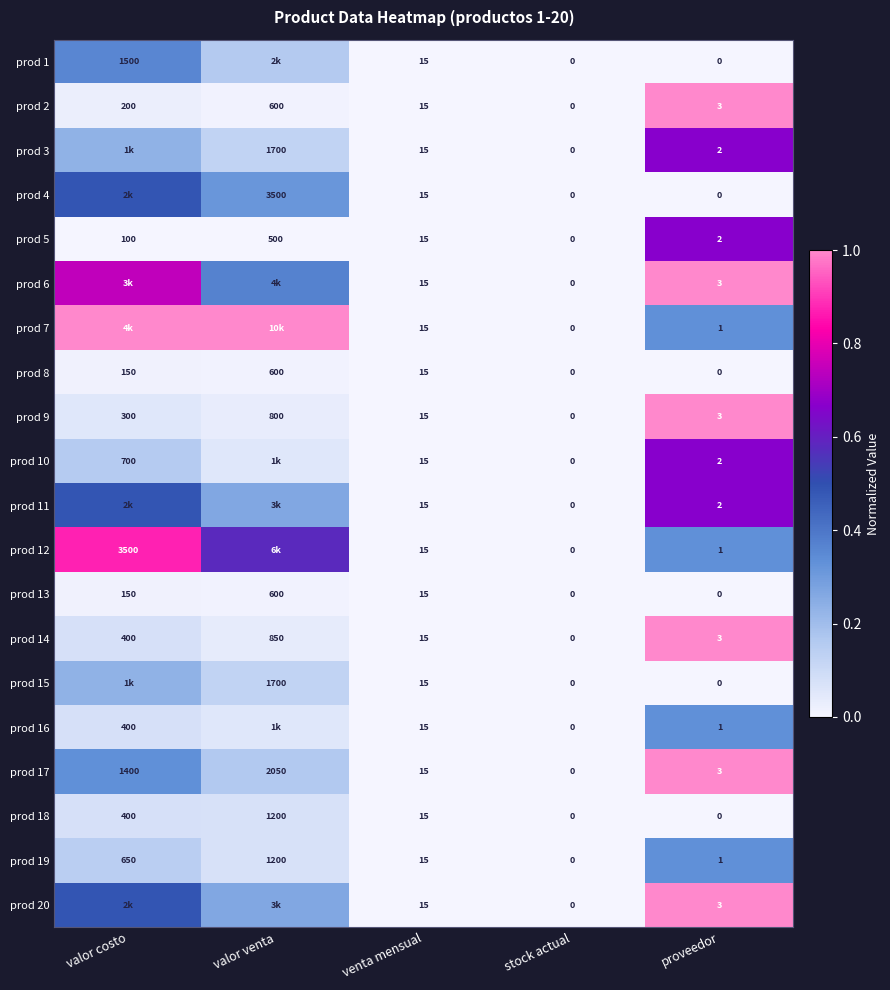

At which label is prod 2 closest to 300?

valor costo